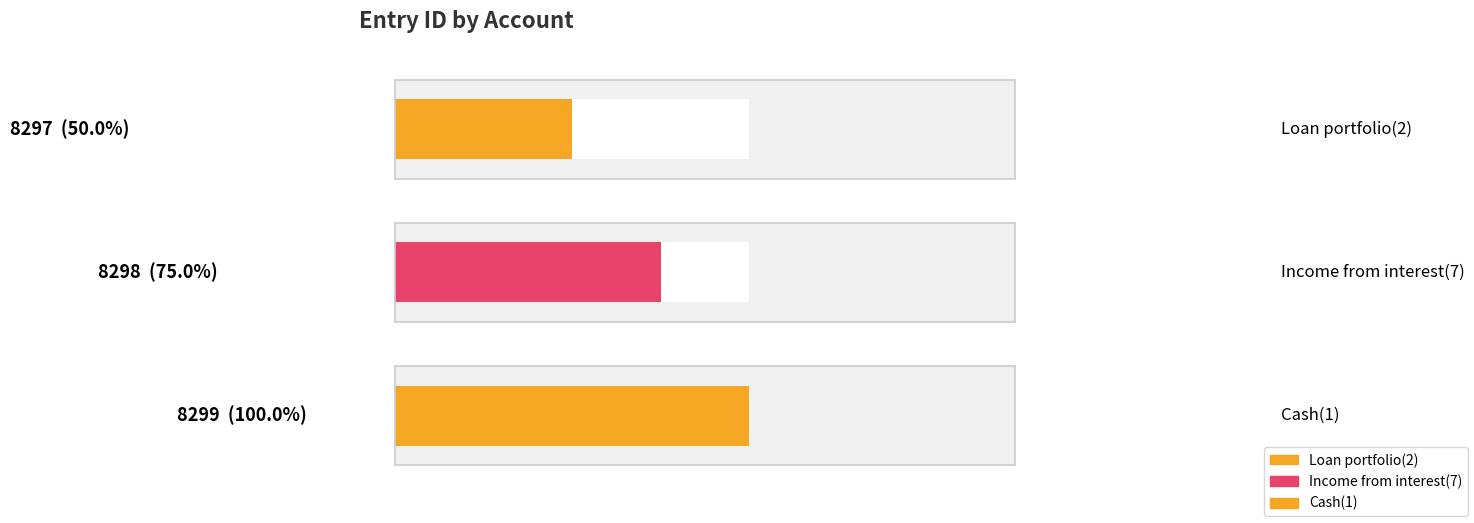

What value does the data have at Income from interest(7)?

8298